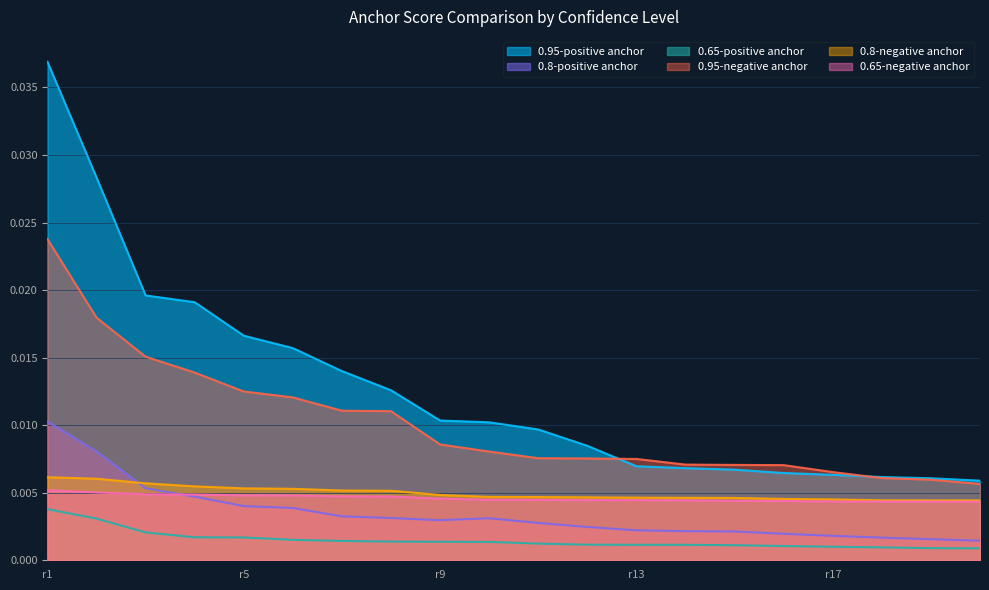

What are all the series names shown in the legend?

0.95-positive anchor, 0.8-positive anchor, 0.65-positive anchor, 0.95-negative anchor, 0.8-negative anchor, 0.65-negative anchor